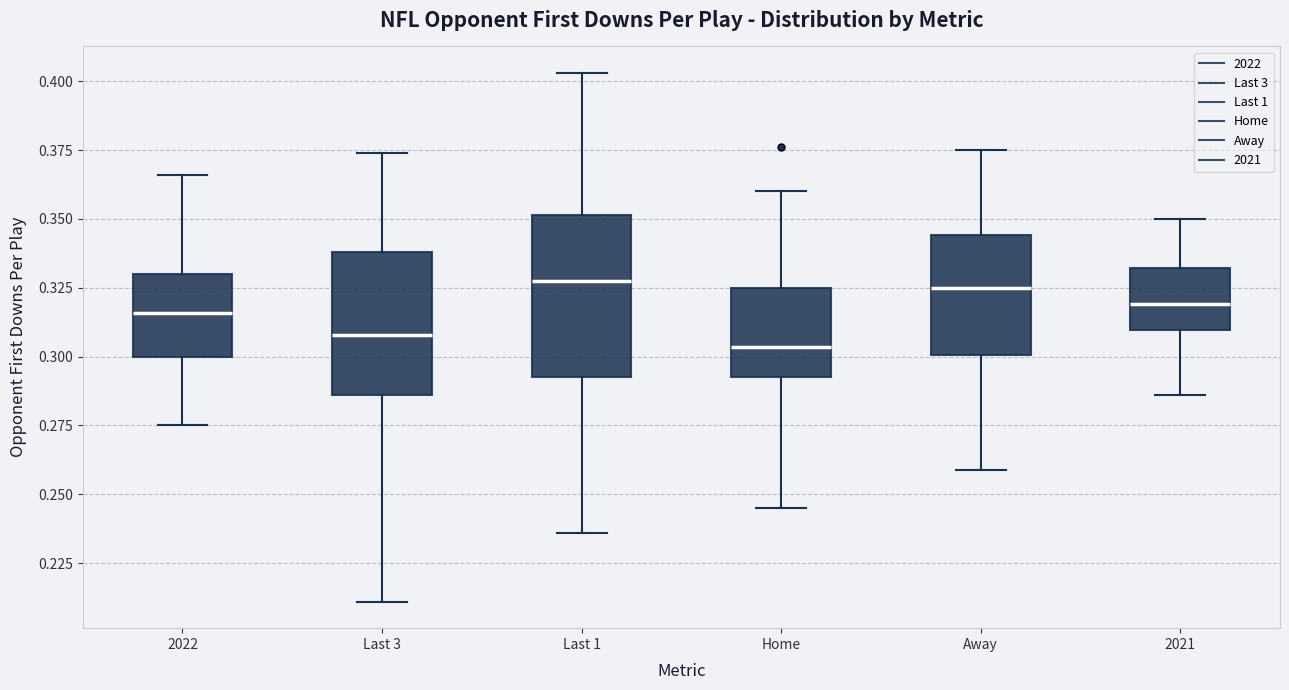

Reading left to right, read every box against the y-axis: the position of its median line, the range the box covers, and the ends of its whiskers. The values are not printed on the chart, so give them approximately, as read against the axis.

2022: median 0.315, box 0.300 to 0.330, whiskers 0.275 to 0.365
Last 3: median 0.310, box 0.285 to 0.340, whiskers 0.210 to 0.375
Last 1: median 0.330, box 0.295 to 0.350, whiskers 0.235 to 0.405
Home: median 0.305, box 0.295 to 0.325, whiskers 0.245 to 0.360
Away: median 0.325, box 0.300 to 0.345, whiskers 0.260 to 0.375
2021: median 0.320, box 0.310 to 0.330, whiskers 0.285 to 0.350